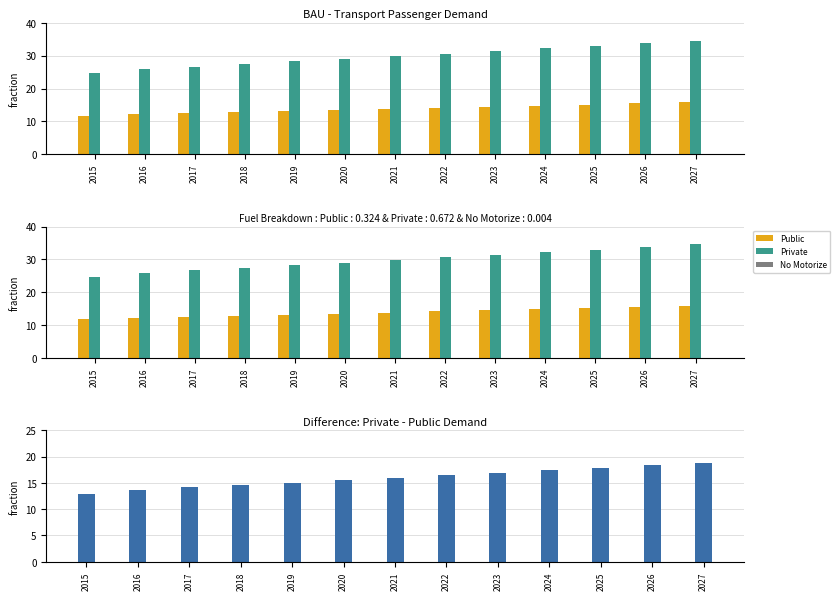

Does the chart contain stacked bars?

No